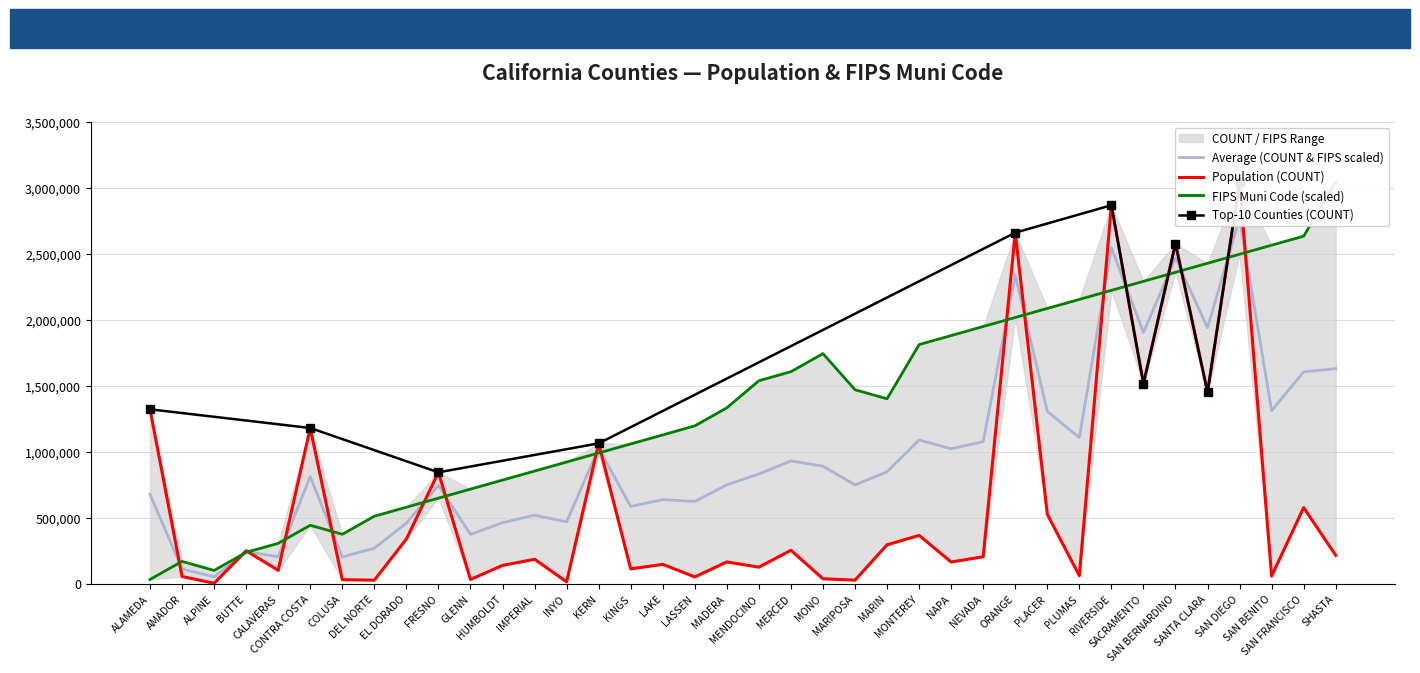

How many data points does each series have?

38